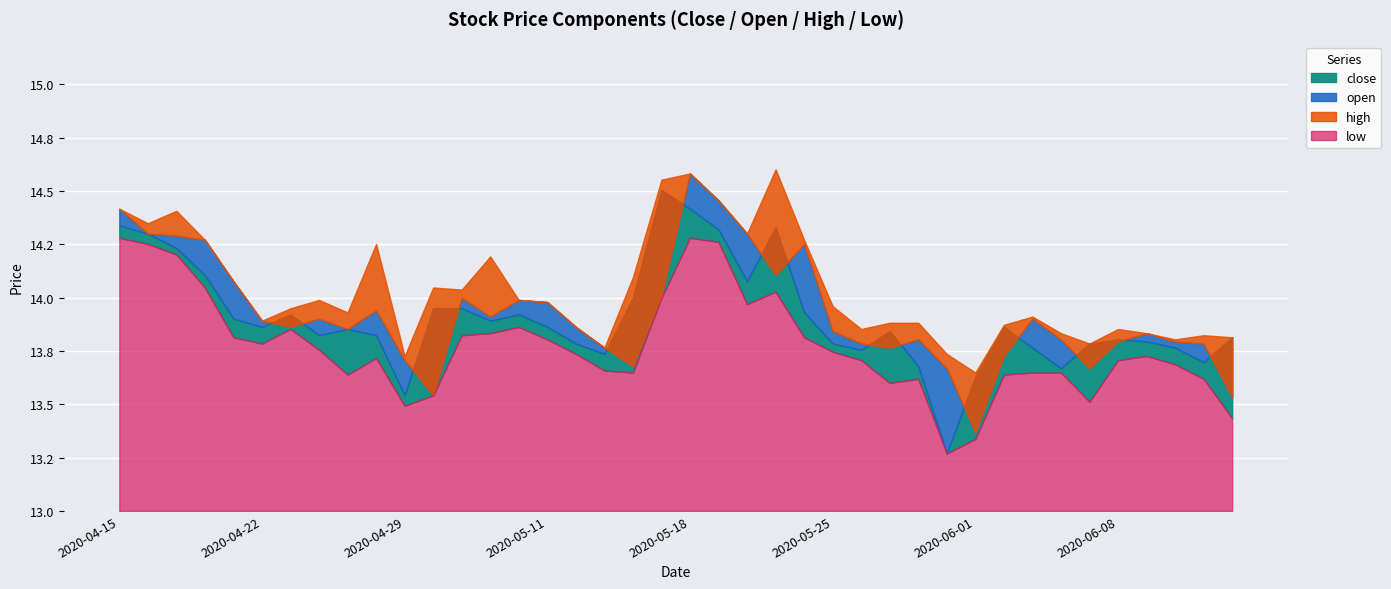

What is the sum of the open values at 2020-04-28 and 2020-05-08?

27.9